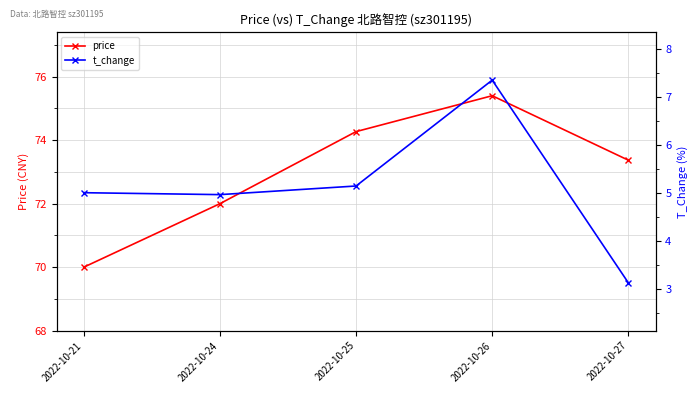

Where is t_change nearest to the value 5?

2022-10-21